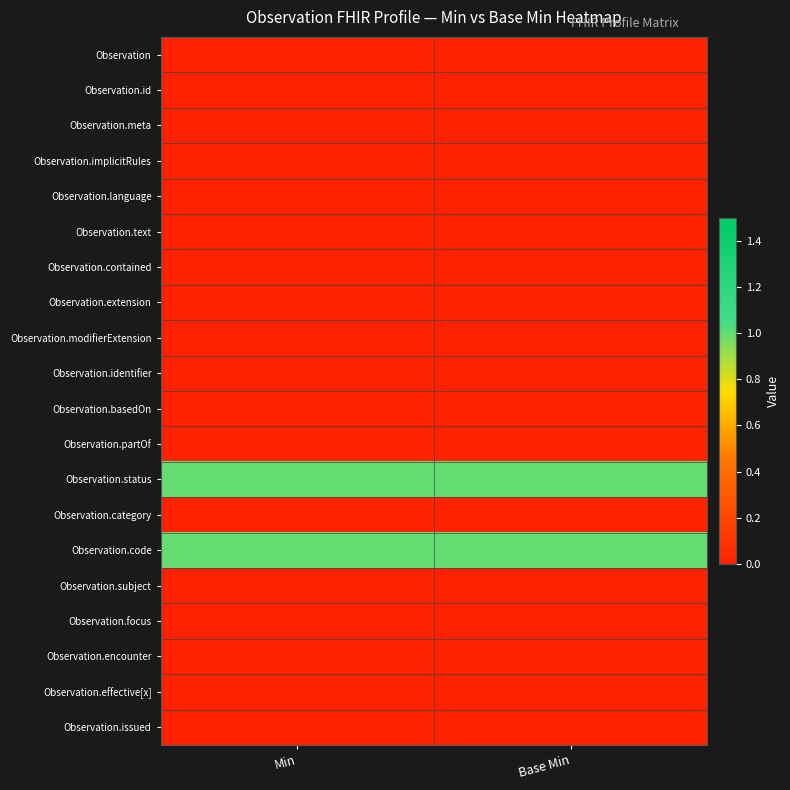

Reading left to right, extract all data points from this chart.

Observation: Min=0	Base Min=0
Observation.id: Min=0	Base Min=0
Observation.meta: Min=0	Base Min=0
Observation.implicitRules: Min=0	Base Min=0
Observation.language: Min=0	Base Min=0
Observation.text: Min=0	Base Min=0
Observation.contained: Min=0	Base Min=0
Observation.extension: Min=0	Base Min=0
Observation.modifierExtension: Min=0	Base Min=0
Observation.identifier: Min=0	Base Min=0
Observation.basedOn: Min=0	Base Min=0
Observation.partOf: Min=0	Base Min=0
Observation.status: Min=1	Base Min=1
Observation.category: Min=0	Base Min=0
Observation.code: Min=1	Base Min=1
Observation.subject: Min=0	Base Min=0
Observation.focus: Min=0	Base Min=0
Observation.encounter: Min=0	Base Min=0
Observation.effective[x]: Min=0	Base Min=0
Observation.issued: Min=0	Base Min=0